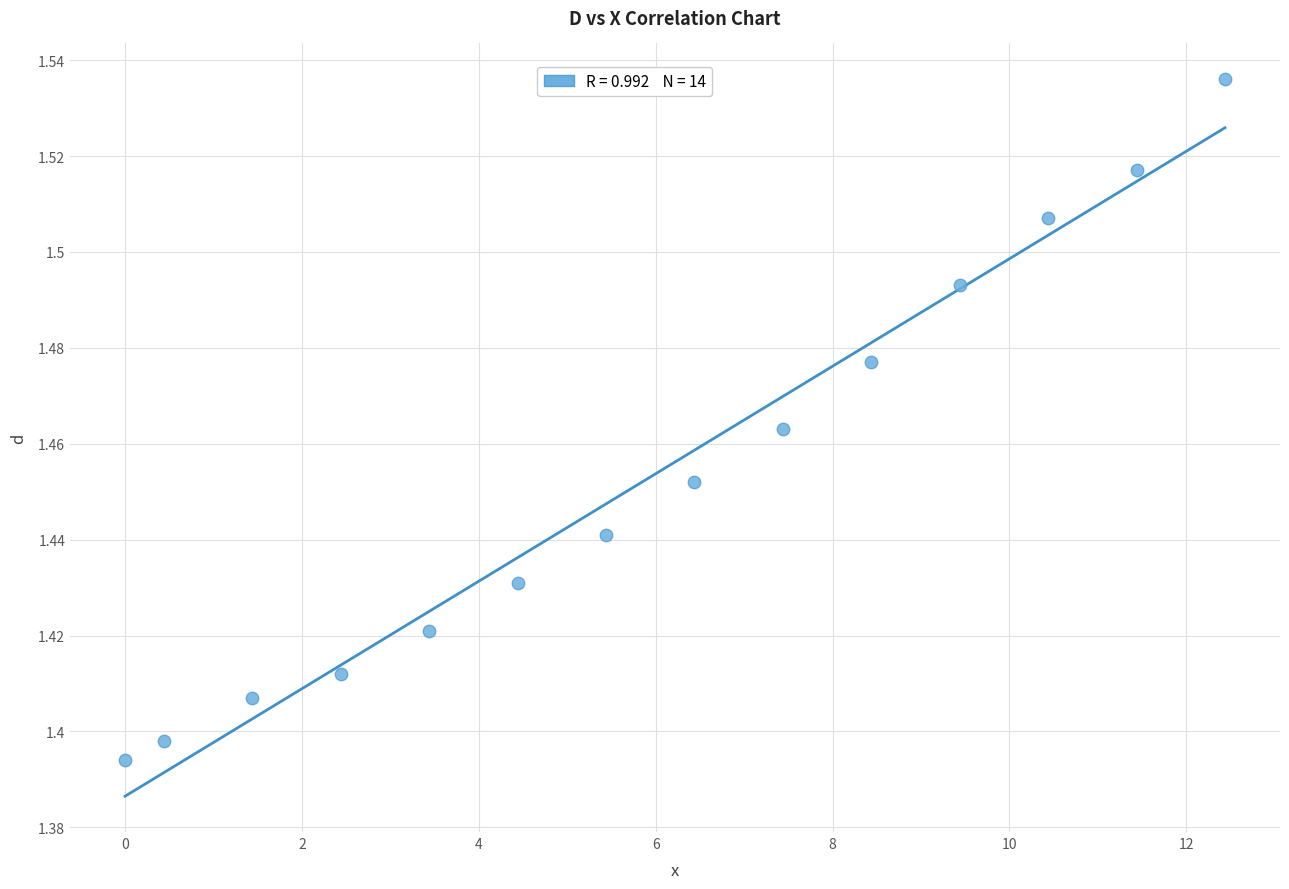

What is the range of X values (max minus min)?

12.4